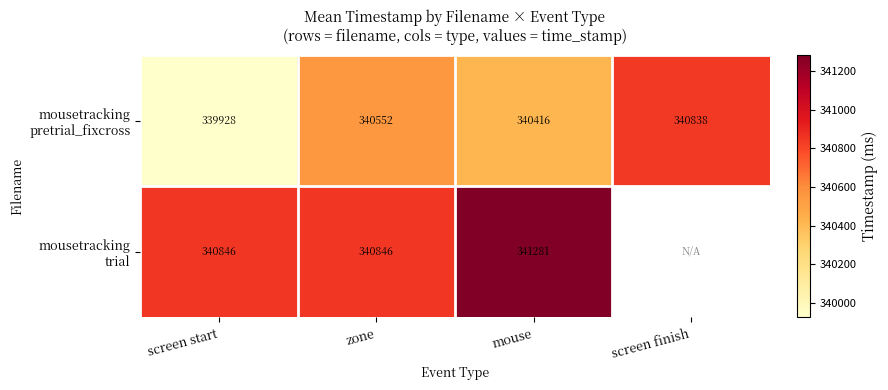

What is the total value across all series at mouse?

681697